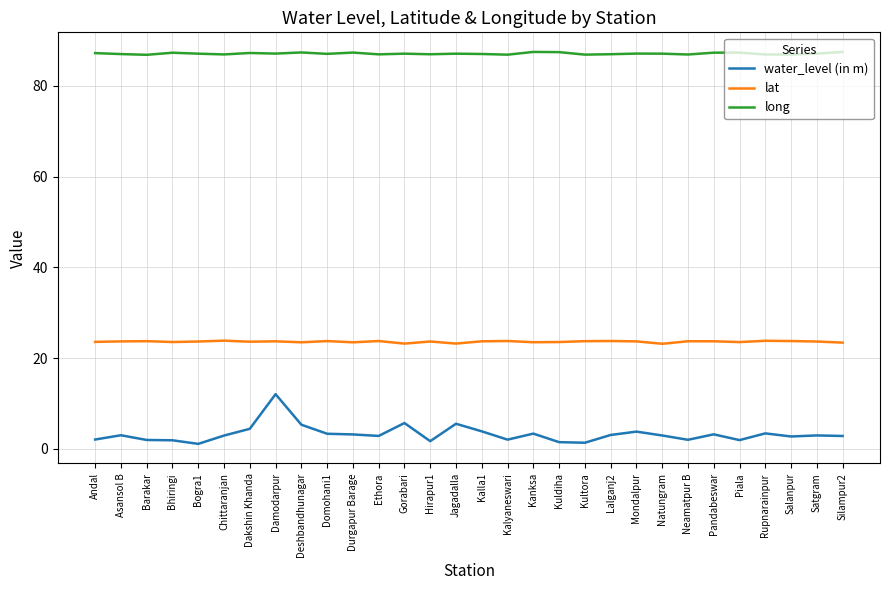

Read the long value at Salanpur.

86.9